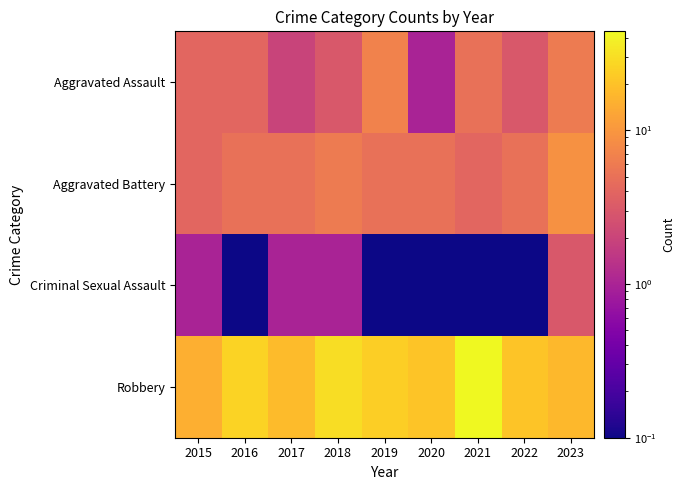

Rank the series at 2019 from lowest to highest value.

Criminal Sexual Assault, Aggravated Battery, Aggravated Assault, Robbery